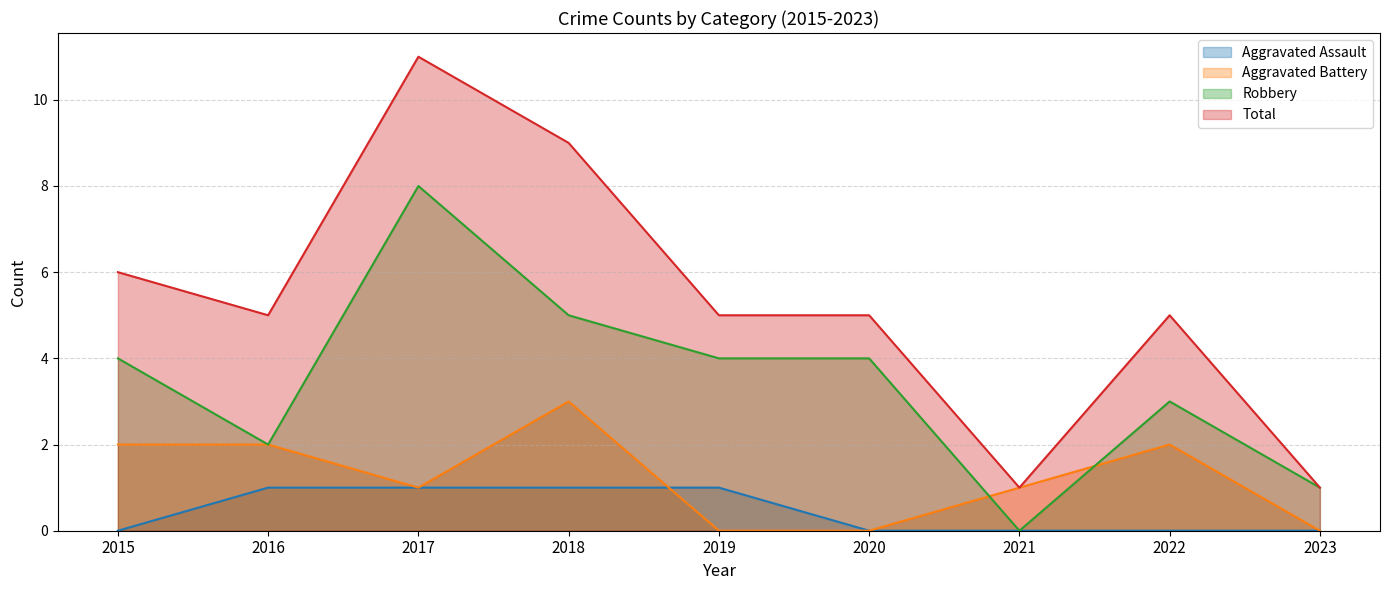

True or false: Aggravated Assault and Robbery cross at least once.

False